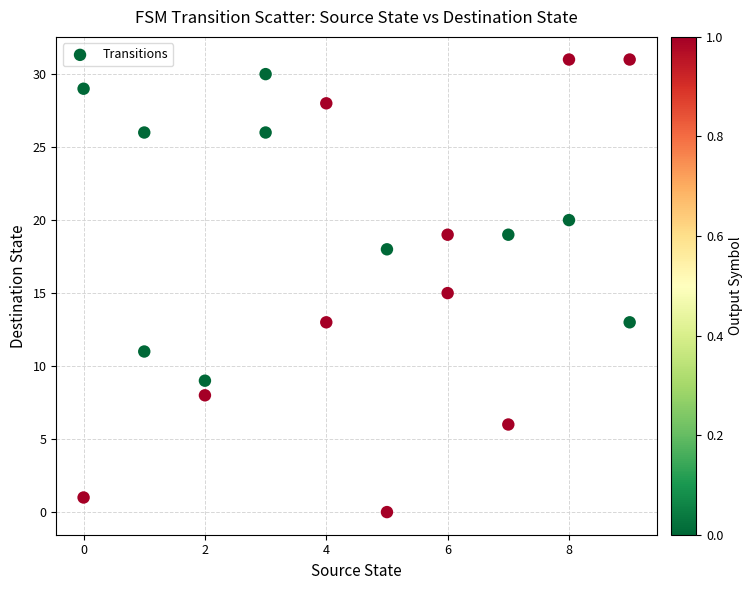

What is the range of Y values (max minus min)?

31